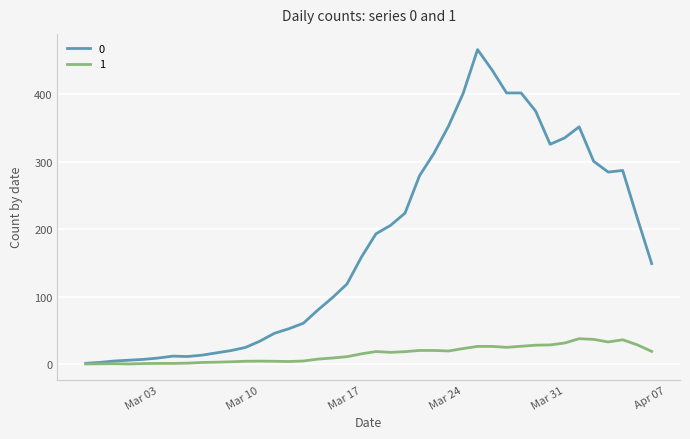

What is the greatest value displayed?

466.0